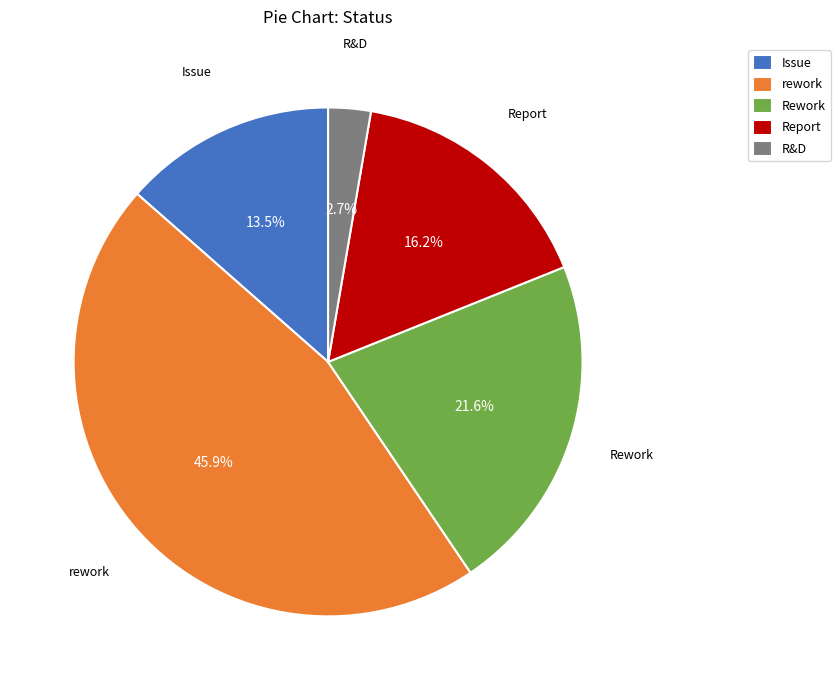

Count the number of slices in the pie.

5